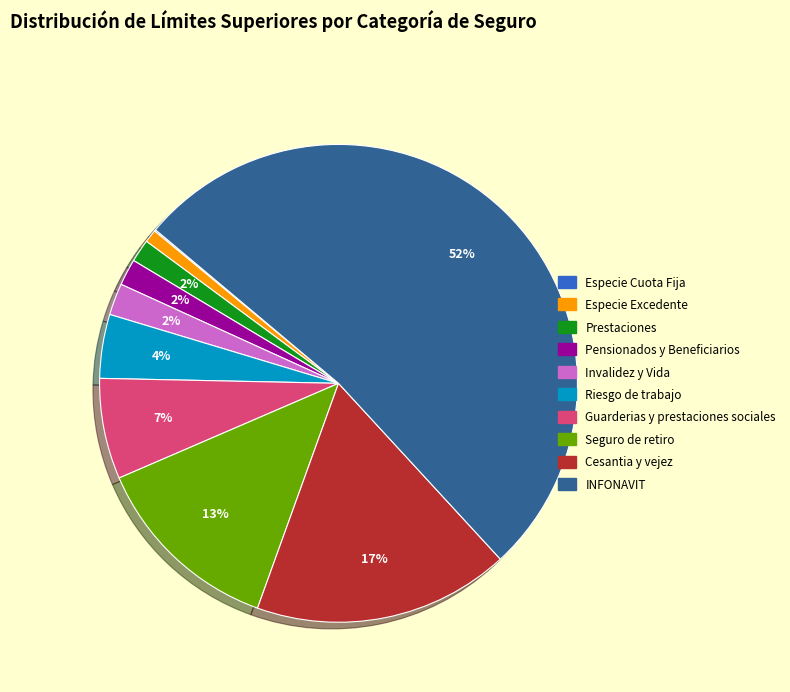

Which has a higher value, Especie Excedente or Riesgo de trabajo?

Riesgo de trabajo